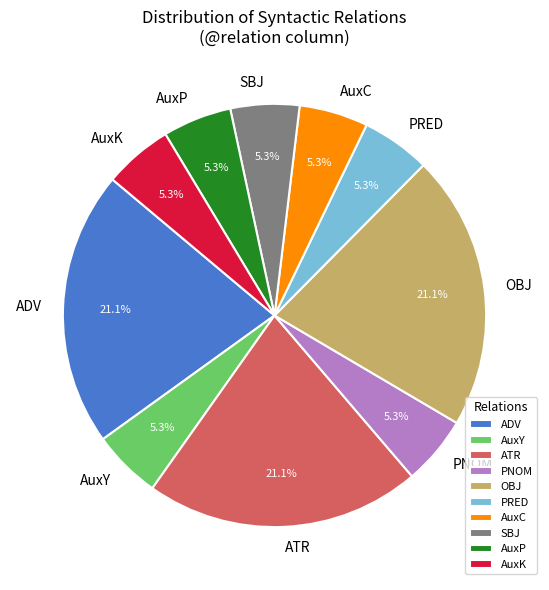

To the nearest percent, what is the difference between the AuxK and OBJ slice percentages?

16%